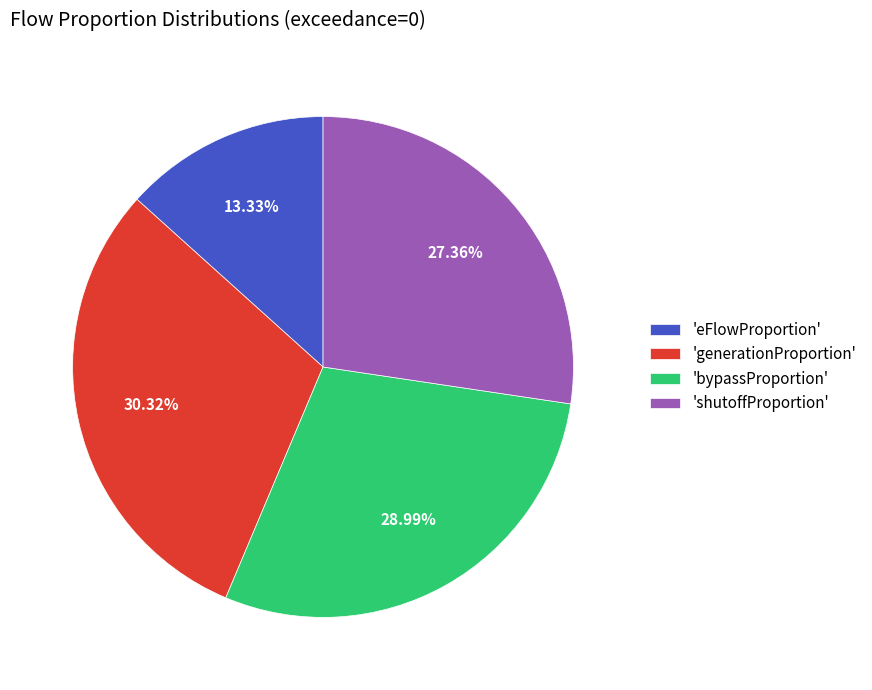

How many slices are in this pie chart?

4